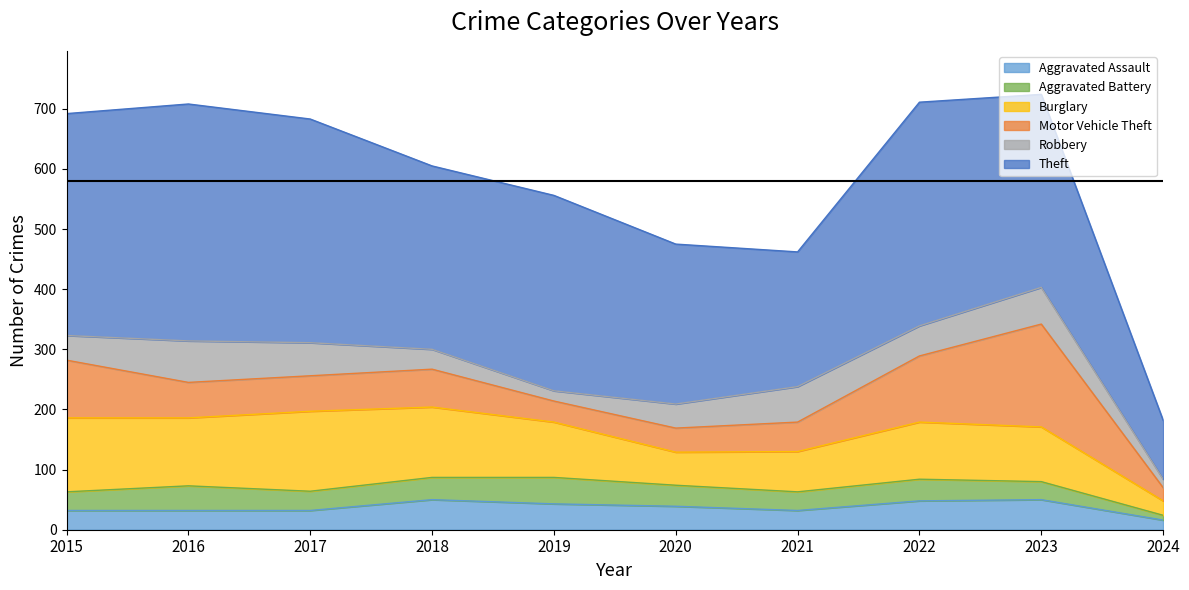

Does the chart have visible grid lines?

No